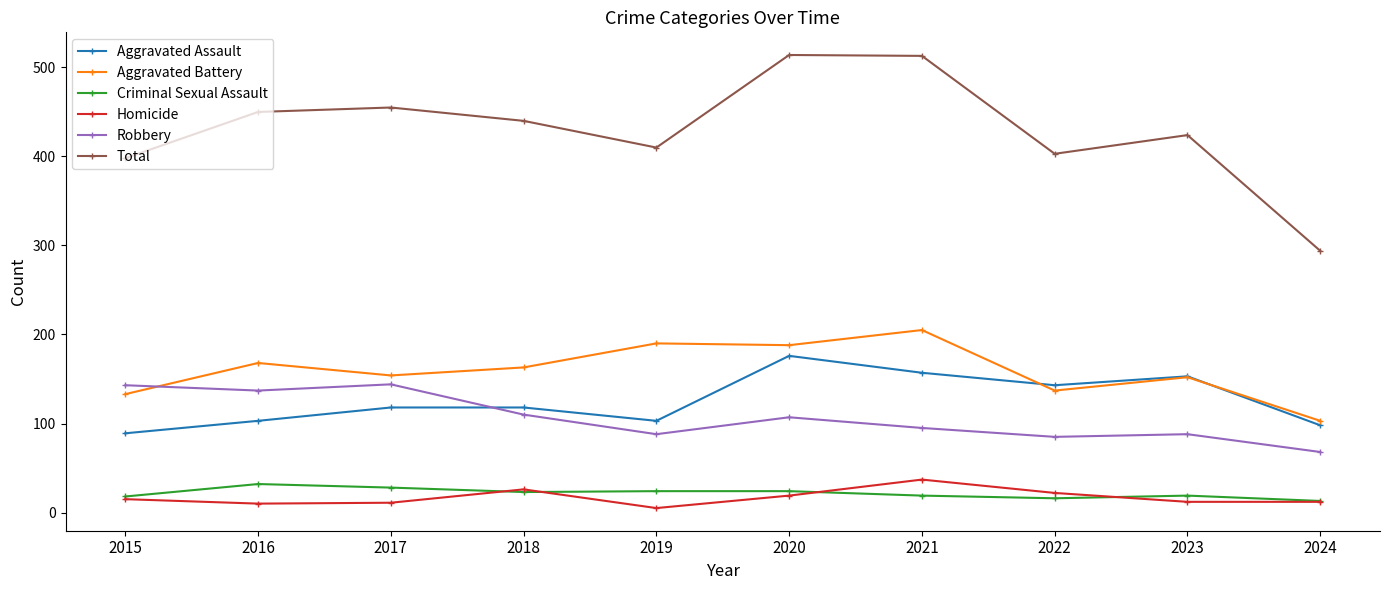

The Homicide series shows 4 at 2022. True or false?

False